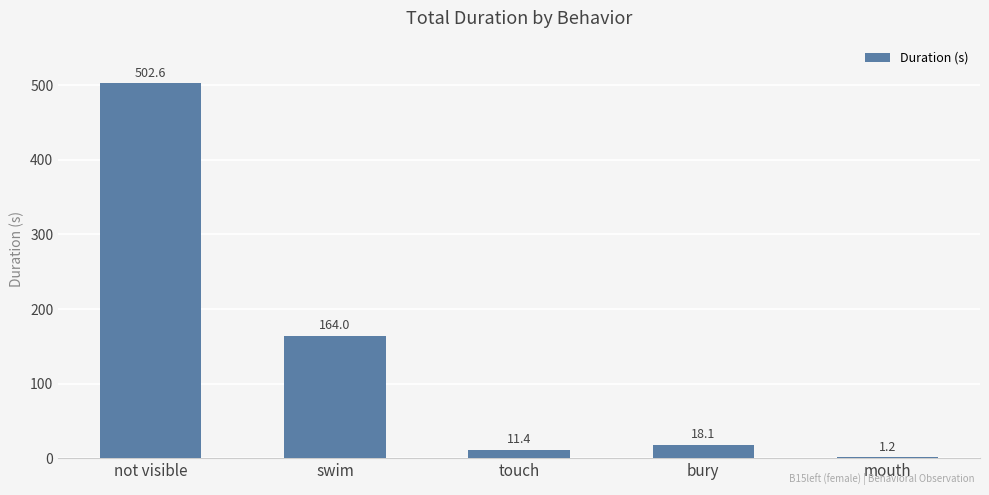

What is the sum of the values at swim and mouth?

165.2